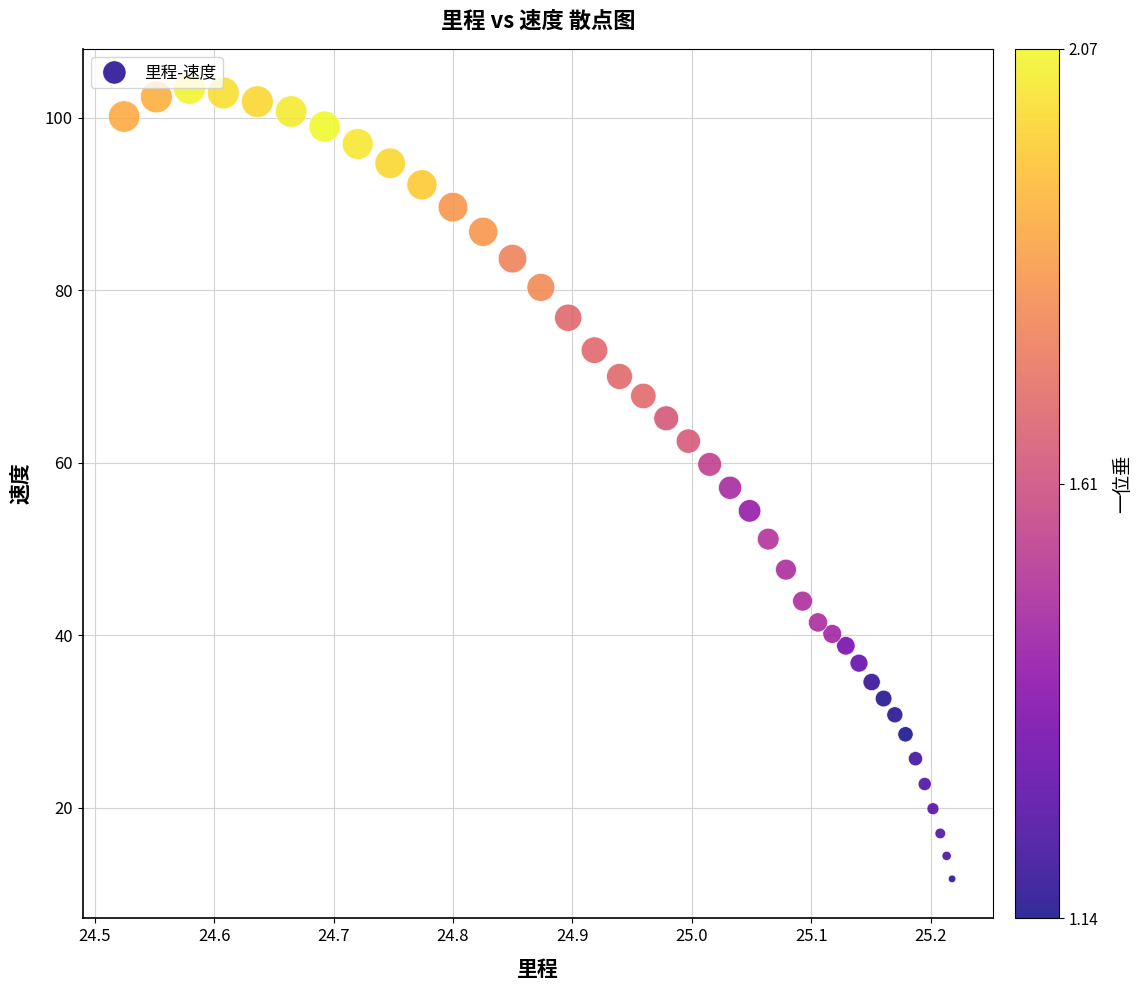

What is the range of X values (max minus min)?

0.7